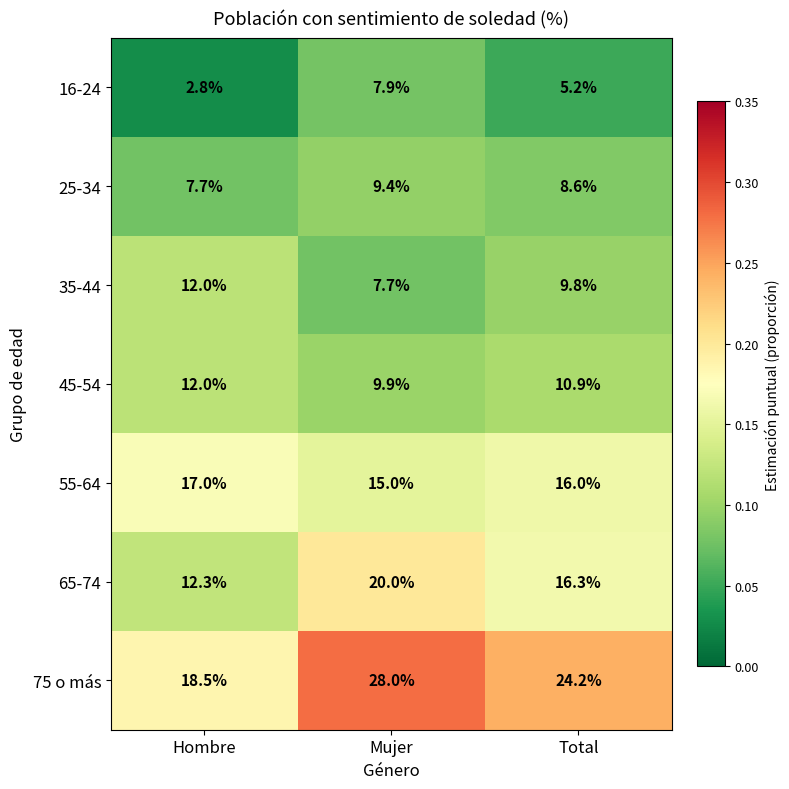

List the labels in order of 55-64 value, largest first.

Hombre, Total, Mujer